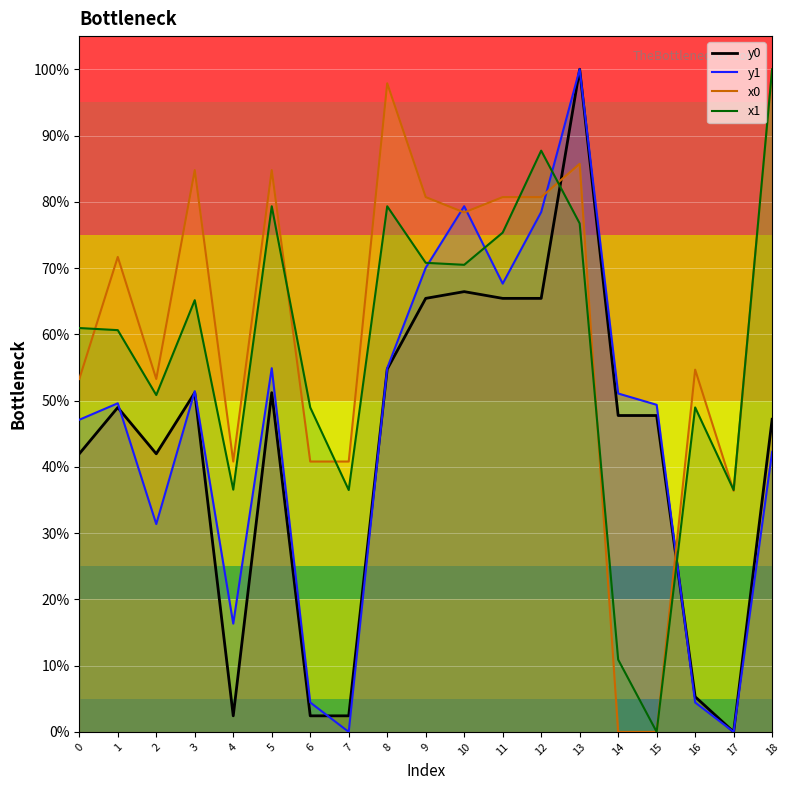

What is the total value across all series at 18?

289.4